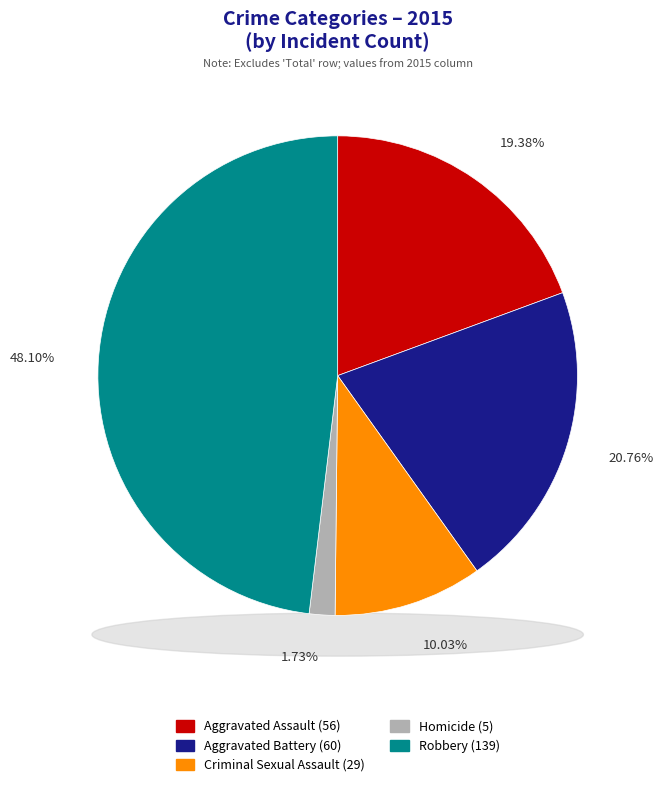

To the nearest percent, what is the combined percentage of Criminal Sexual Assault and Robbery?

58%